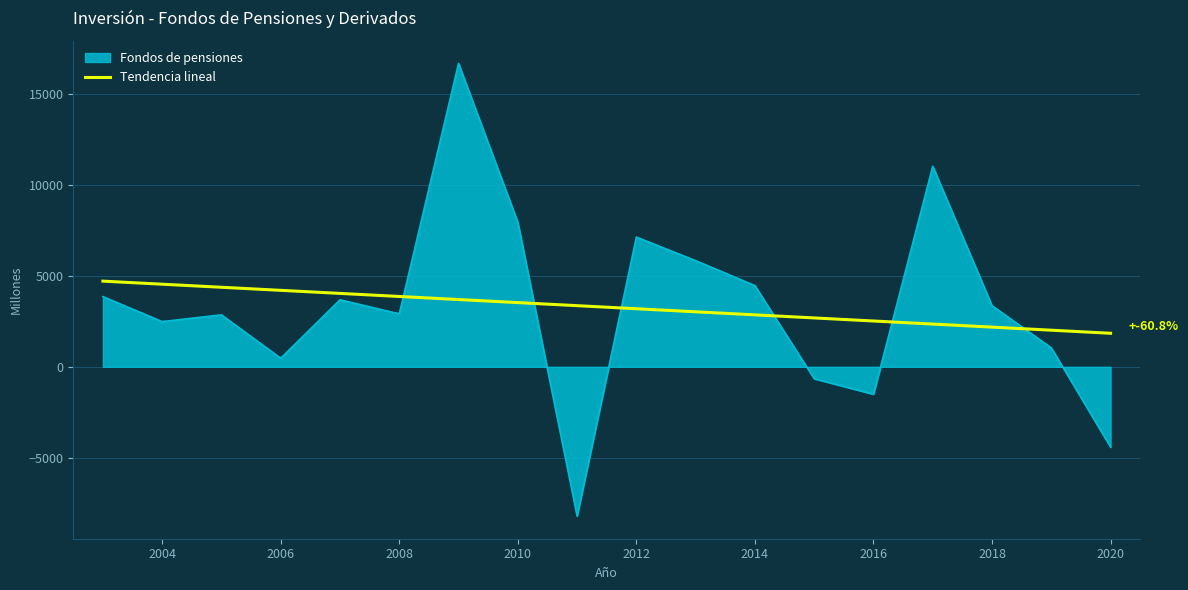

Which series ends up on top after the final intersection of Fondos de pensiones and Tendencia lineal?

Tendencia lineal